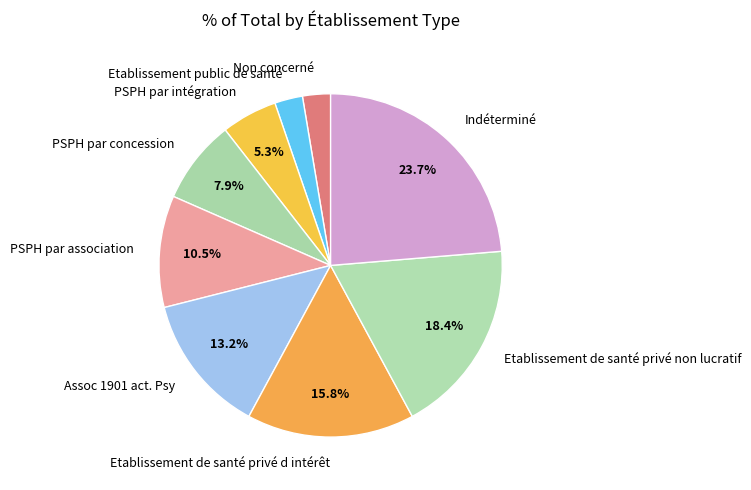

Combined, do Etablissement de santé privé non lucratif and Etablissement public de santé account for over 50%?

No